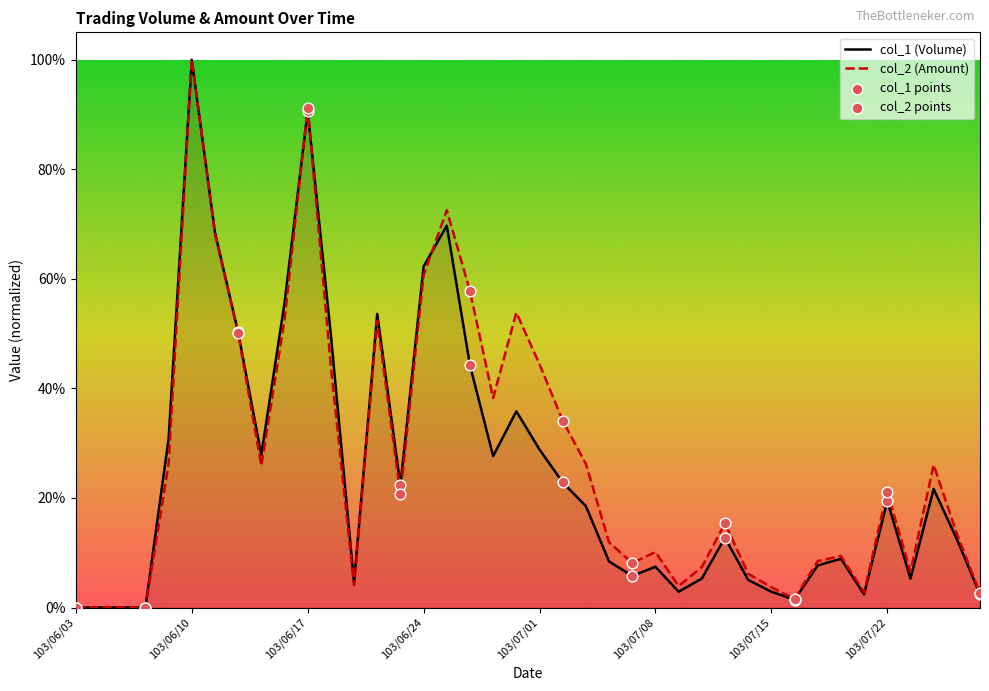

Which series has the largest total across all categories?

col_2 (Amount)